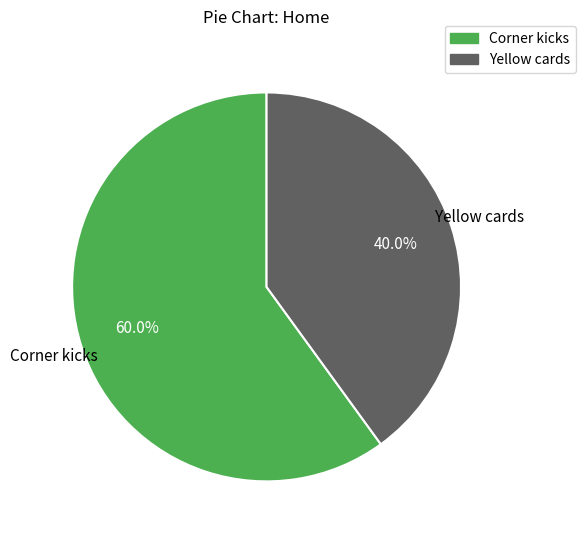

How many segments does this pie chart have?

2